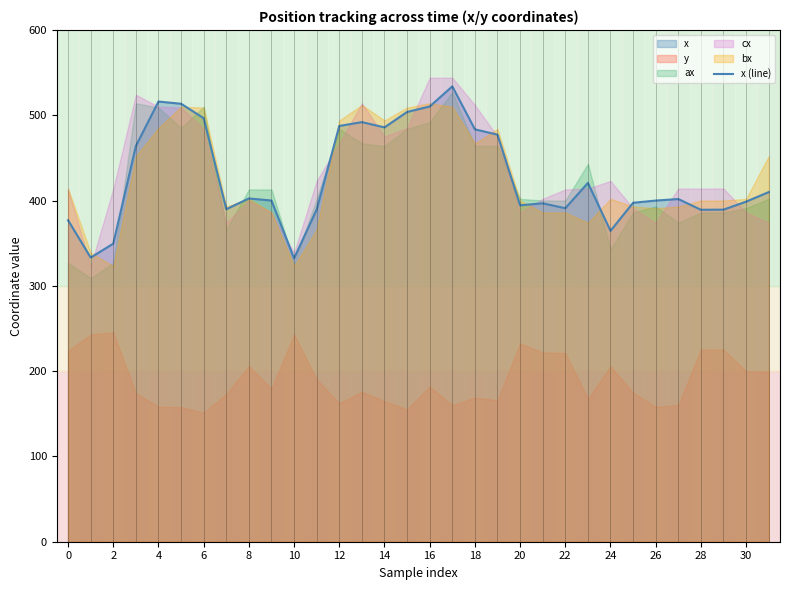

True or false: x (line) has a value of 159.4 at 22.

False